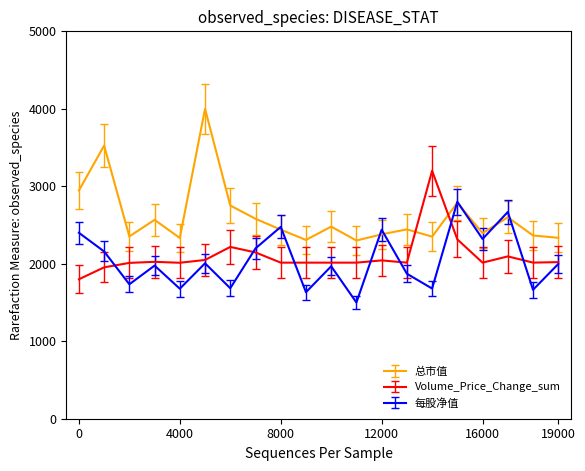

True or false: 总市值 has more than 0 interior local peaks.

True